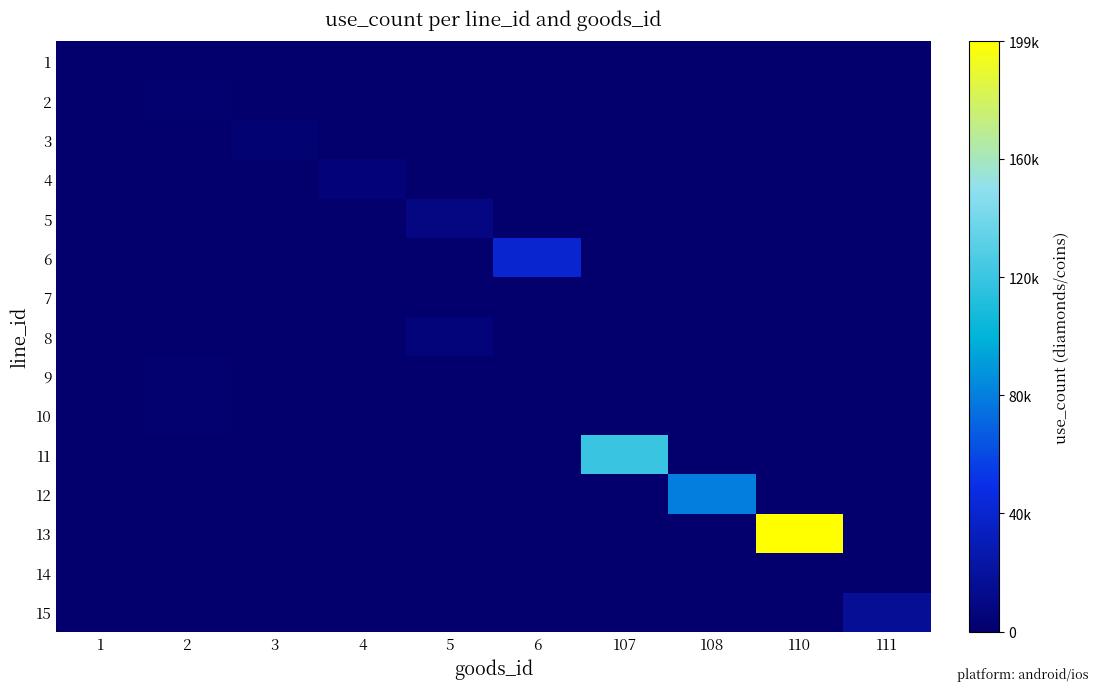

Reading right to left, what are all the values shown in this chart?

1: 111=0	110=0	108=0	107=0	6=0	5=0	4=0	3=0	2=0	1=480
2: 111=0	110=0	108=0	107=0	6=0	5=0	4=0	3=0	2=1200	1=0
3: 111=0	110=0	108=0	107=0	6=0	5=0	4=0	3=2400	2=0	1=0
4: 111=0	110=0	108=0	107=0	6=0	5=0	4=4000	3=0	2=0	1=0
5: 111=0	110=0	108=0	107=0	6=0	5=7840	4=0	3=0	2=0	1=0
6: 111=0	110=0	108=0	107=0	6=39840	5=0	4=0	3=0	2=0	1=0
7: 111=0	110=0	108=0	107=0	6=0	5=0	4=0	3=0	2=0	1=120
8: 111=0	110=0	108=0	107=0	6=0	5=5000	4=0	3=0	2=0	1=0
9: 111=0	110=0	108=0	107=0	6=0	5=0	4=0	3=0	2=1000	1=0
10: 111=0	110=0	108=0	107=0	6=0	5=0	4=0	3=0	2=1200	1=0
11: 111=0	110=0	108=0	107=120000	6=0	5=0	4=0	3=0	2=0	1=0
12: 111=0	110=0	108=79840	107=0	6=0	5=0	4=0	3=0	2=0	1=0
13: 111=0	110=199840	108=0	107=0	6=0	5=0	4=0	3=0	2=0	1=0
14: 111=0	110=0	108=0	107=0	6=0	5=0	4=0	3=0	2=0	1=100
15: 111=15840	110=0	108=0	107=0	6=0	5=0	4=0	3=0	2=0	1=0